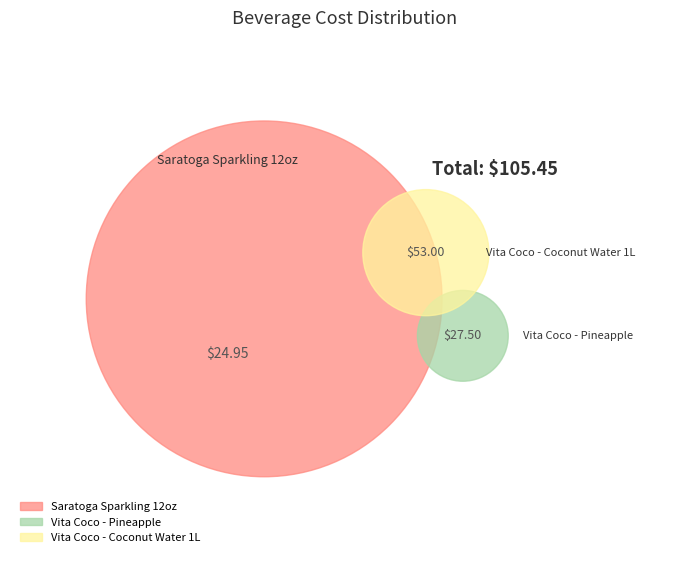

To the nearest percent, what percentage of the pie is Saratoga Sparkling 12oz?

24%